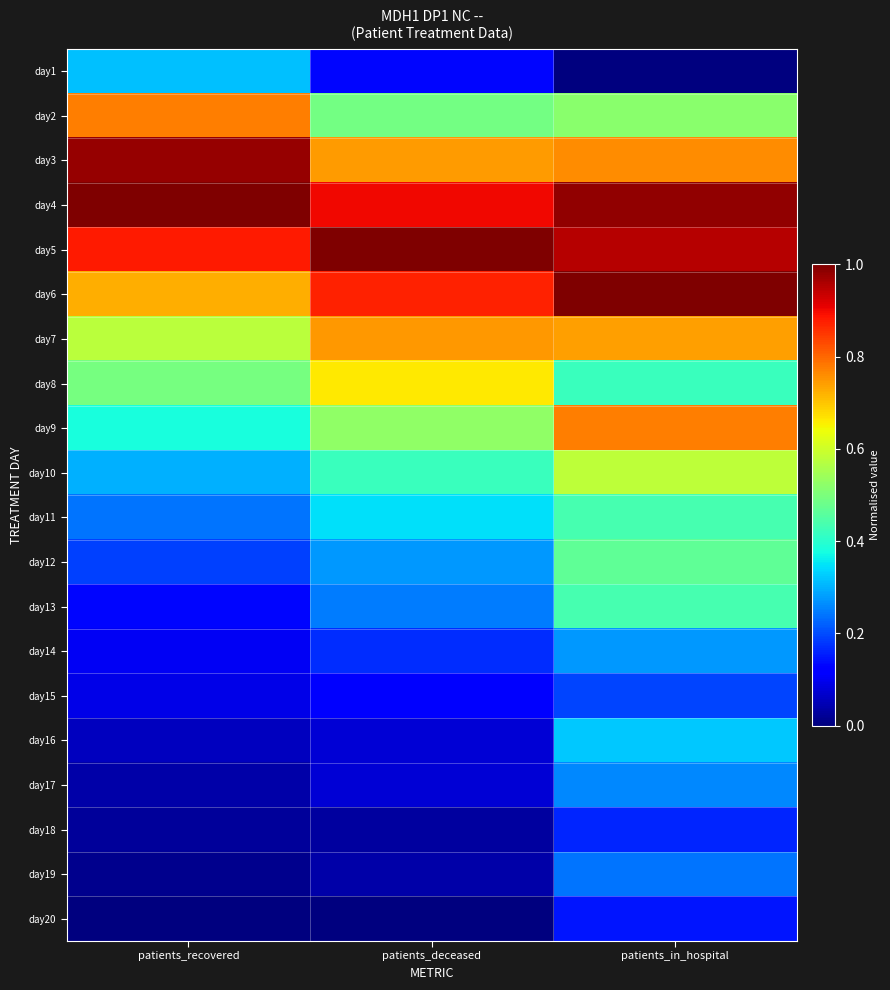

What is the difference between the highest and lowest values at patients_in_hospital?

1.0